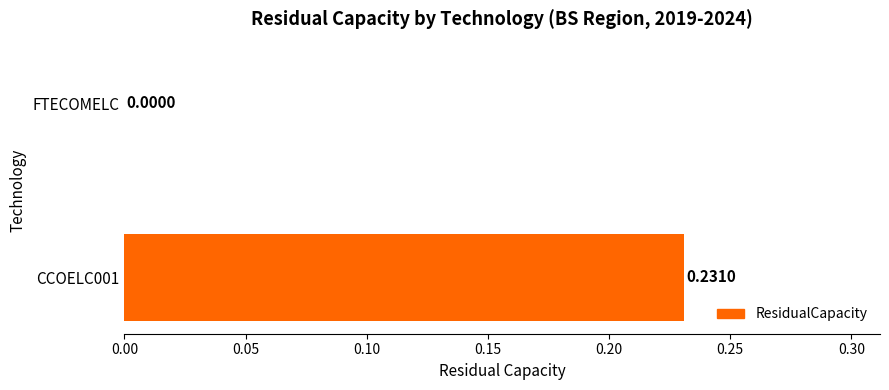

At which label is the value closest to 0?

FTECOMELC